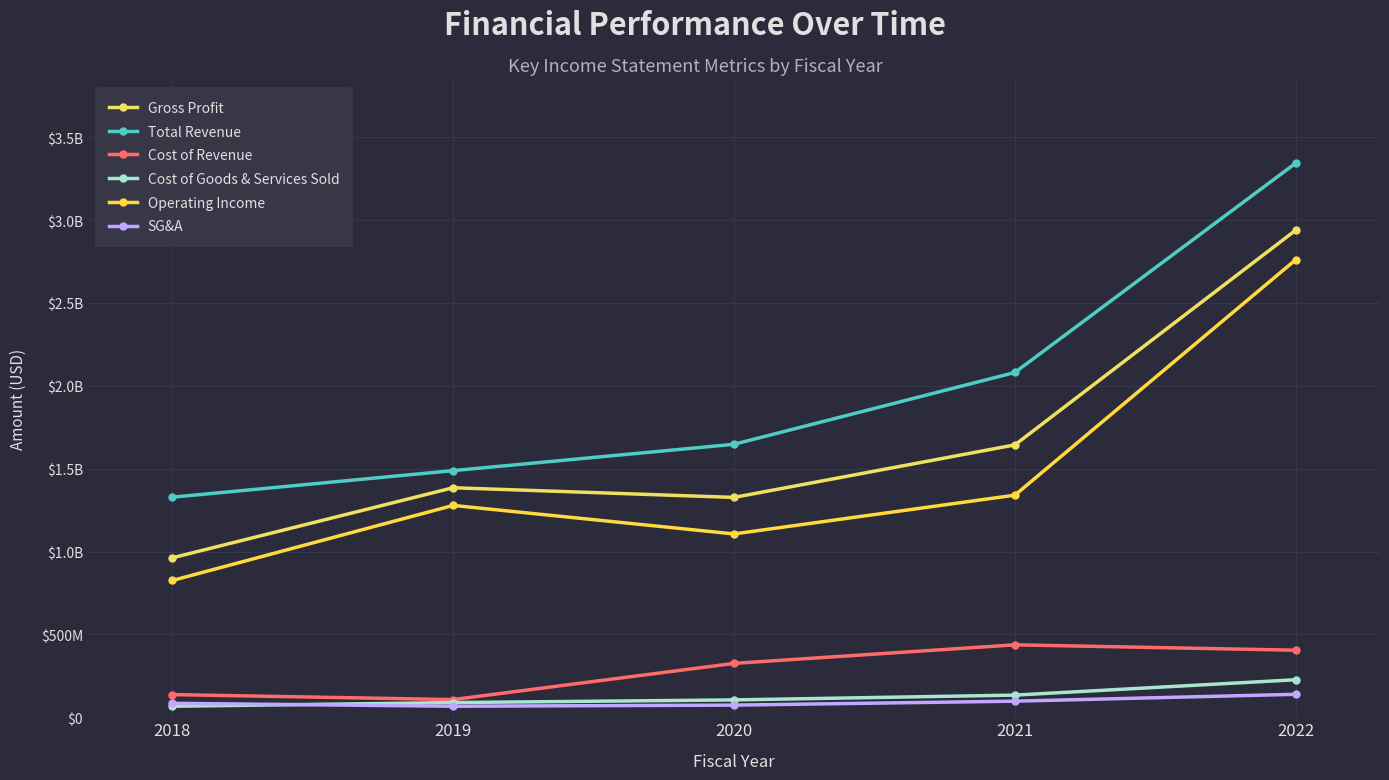

What is the value of the Cost of Goods & Services Sold point at the 3rd from the left?

104603000